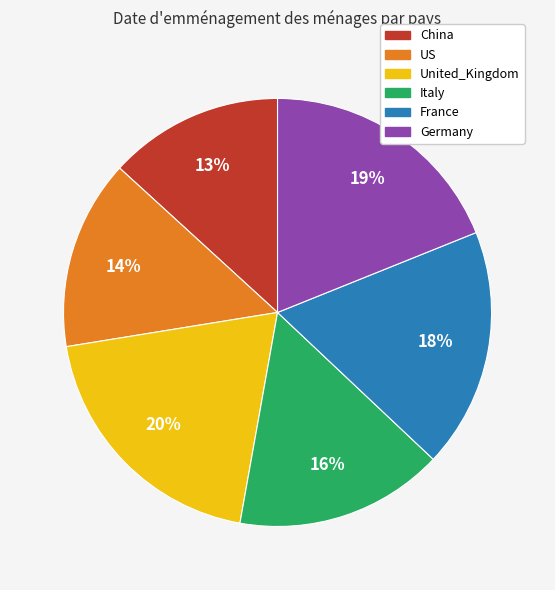

Which slice is the largest?

United_Kingdom